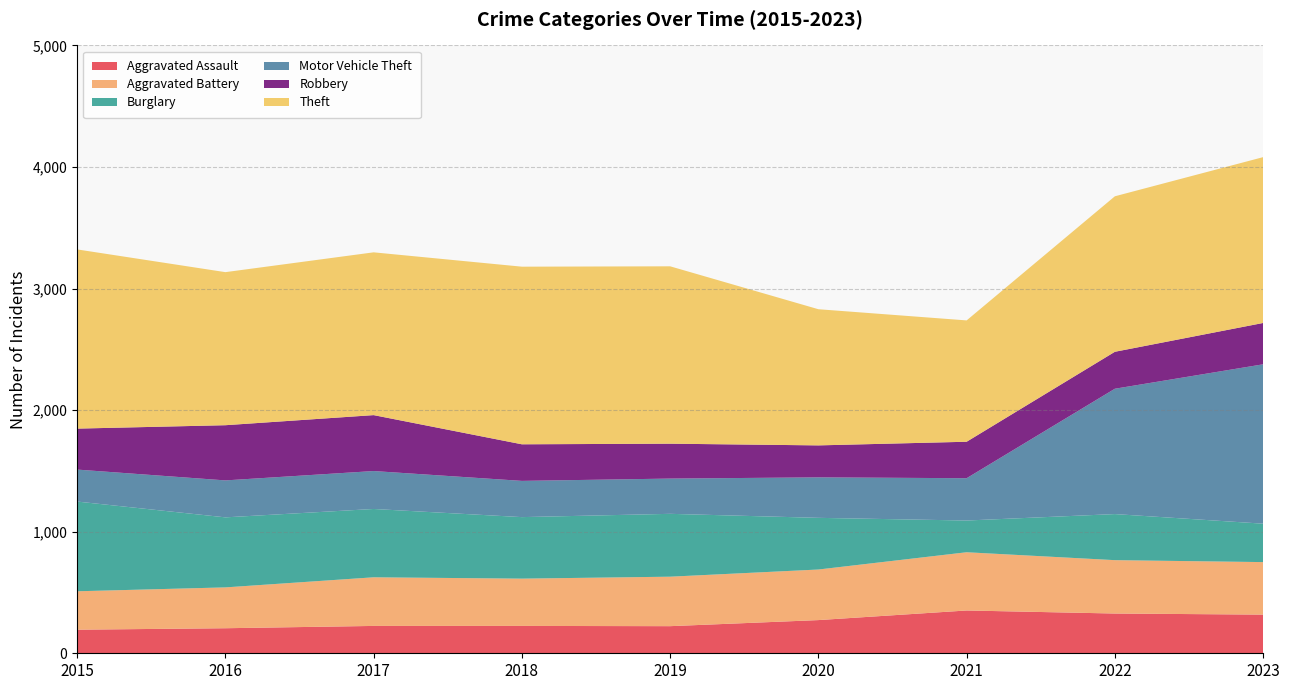

Reading left to right, list all the values displayed in this chart.

Aggravated Assault: 2015=194	2016=206	2017=225	2018=225	2019=223	2020=273	2021=352	2022=327	2023=318
Aggravated Battery: 2015=316	2016=336	2017=400	2018=389	2019=407	2020=416	2021=479	2022=439	2023=432
Burglary: 2015=738	2016=576	2017=562	2018=506	2019=517	2020=425	2021=261	2022=379	2023=316
Motor Vehicle Theft: 2015=263	2016=304	2017=312	2018=298	2019=290	2020=333	2021=348	2022=1031	2023=1311
Robbery: 2015=337	2016=454	2017=460	2018=301	2019=287	2020=263	2021=300	2022=304	2023=340
Theft: 2015=1474	2016=1259	2017=1339	2018=1461	2019=1459	2020=1120	2021=998	2022=1279	2023=1364